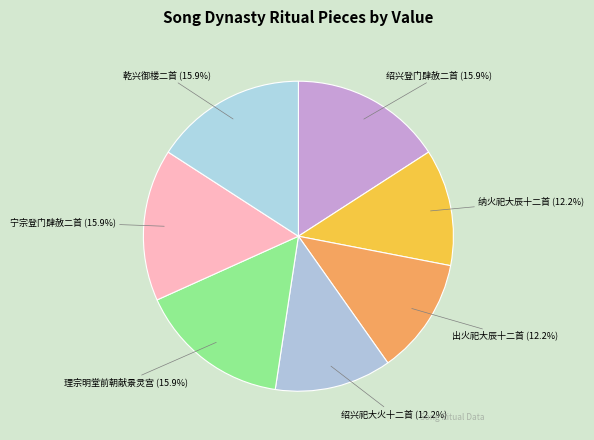

Approximately how many times larger is the value at 绍兴登门肆赦二首 compared to 宁宗登门肆赦二首?

1.0